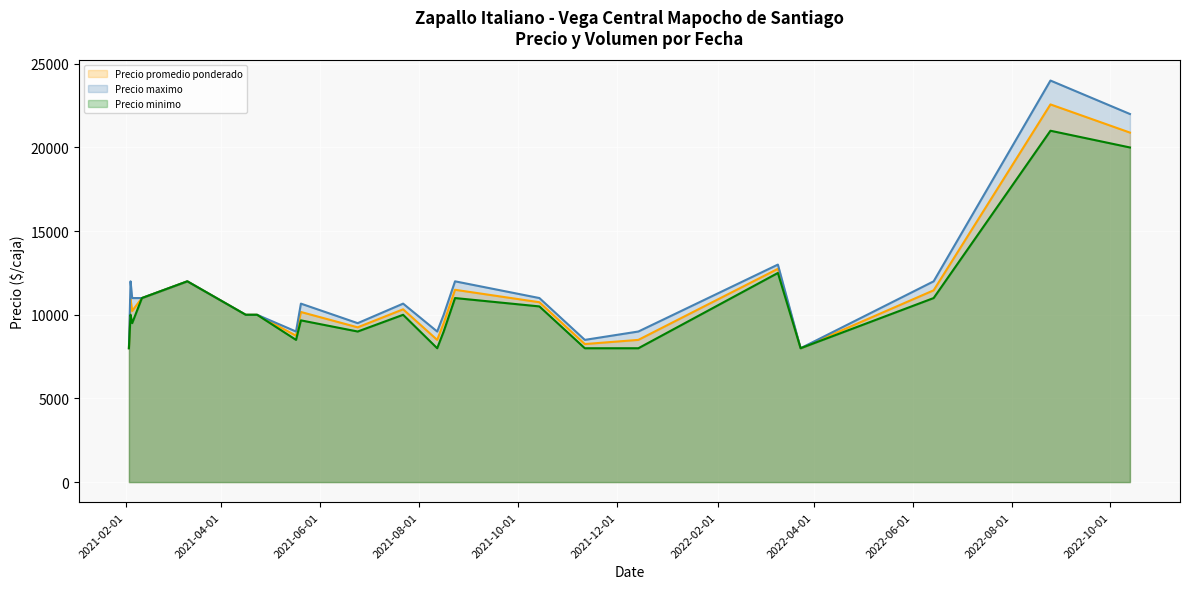

Which series has the largest range (max minus min)?

Precio maximo (line)